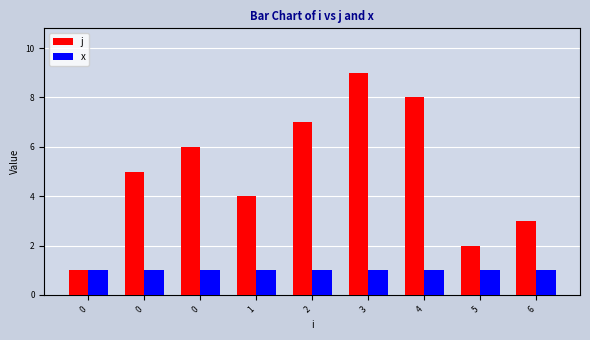

Read the j value at 0.

6